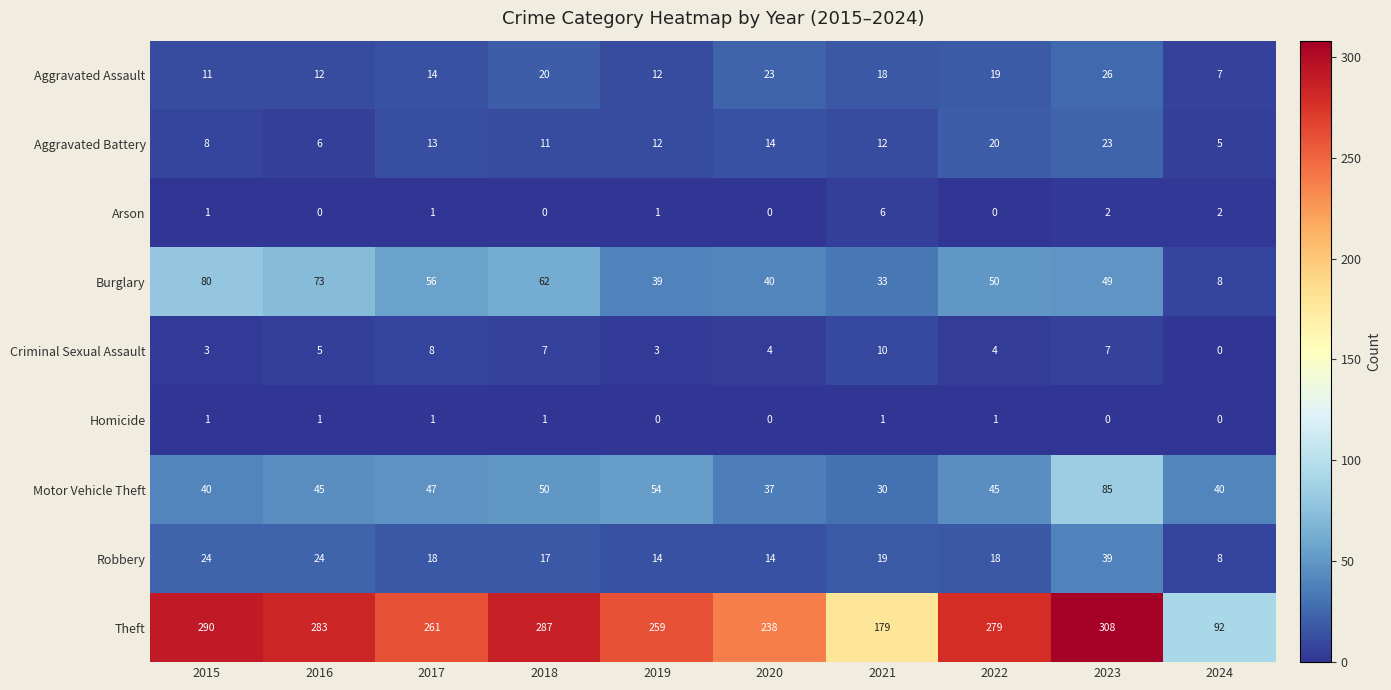

At which category does the chart reach its peak across all series?

2023